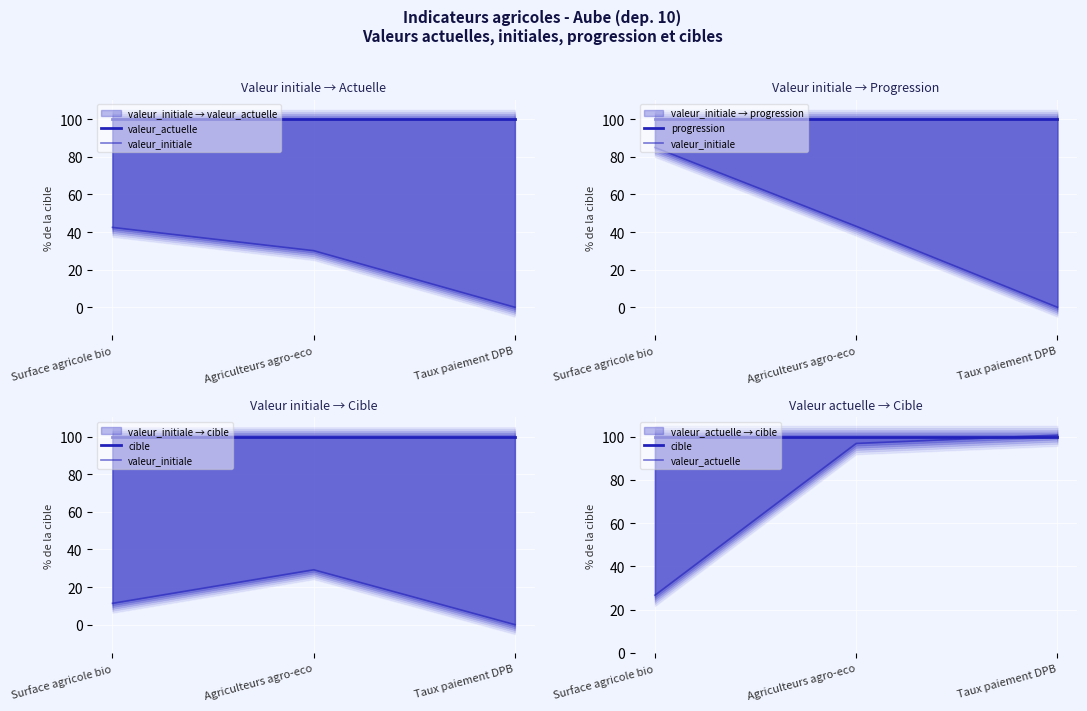

How many categories are shown in the chart?

3